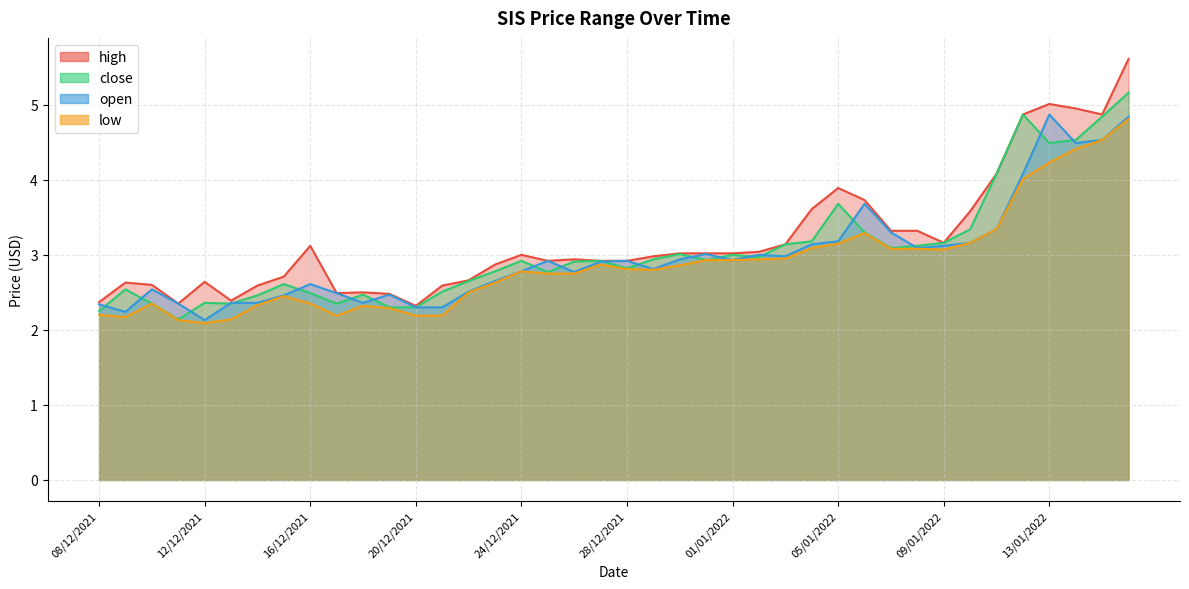

What is the lowest value of the open series?

2.1